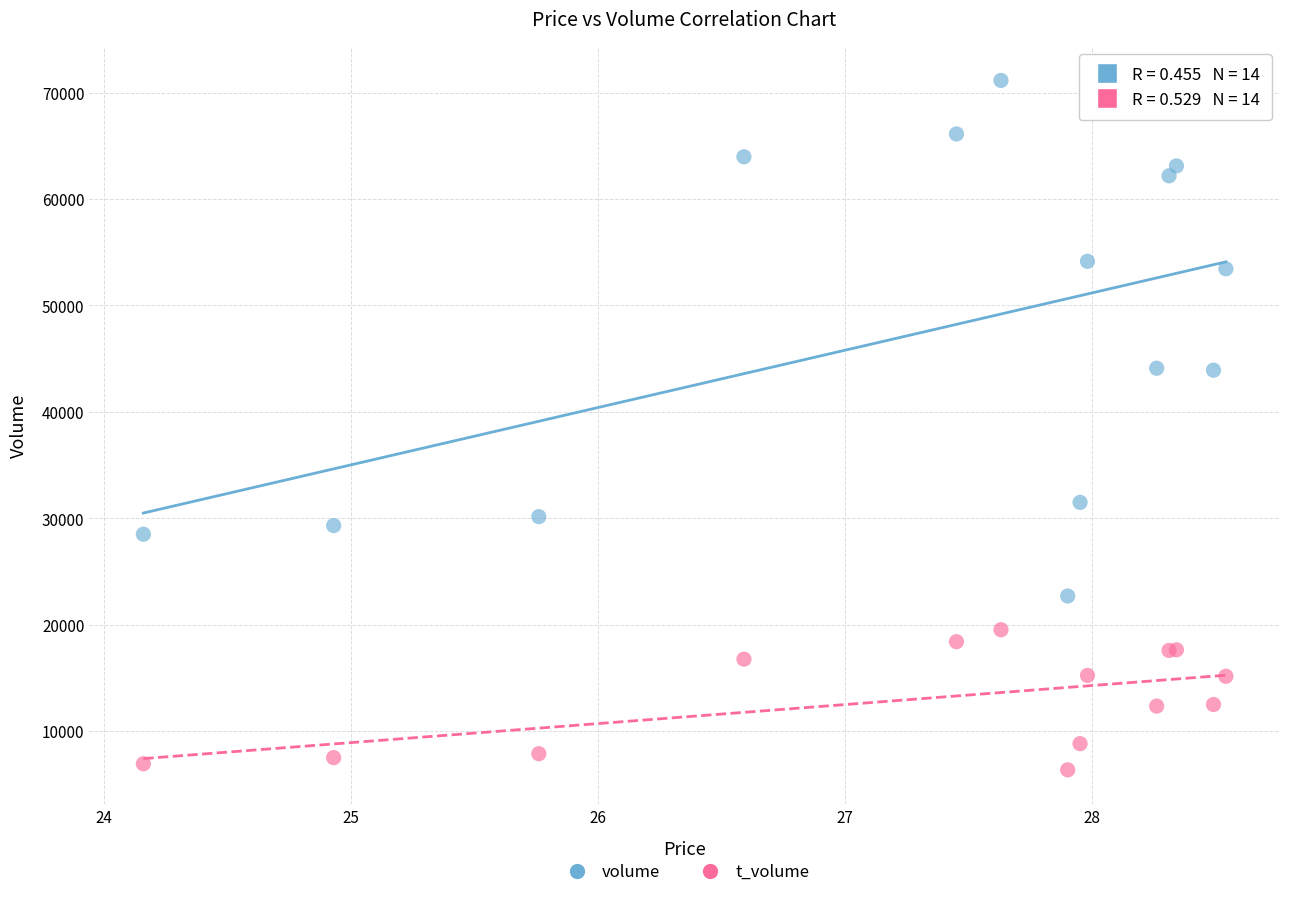

Which series has the largest Y range (max minus min)?

volume